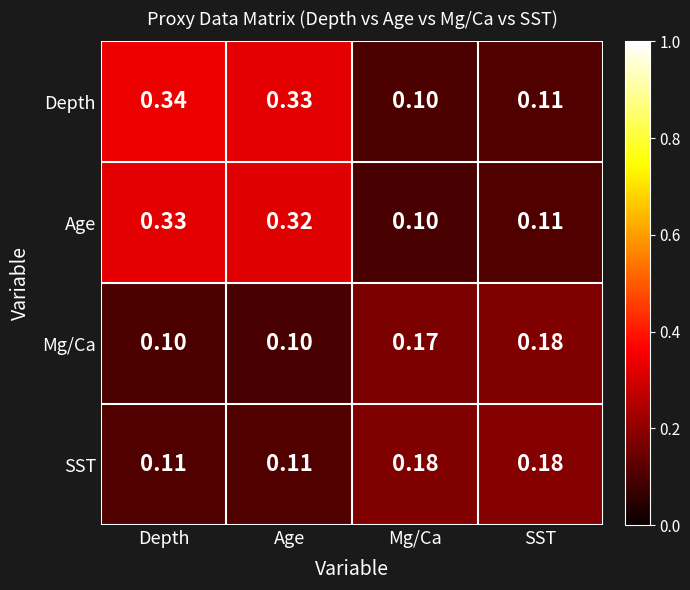

What is the difference between the highest and lowest values at Mg/Ca?

0.1